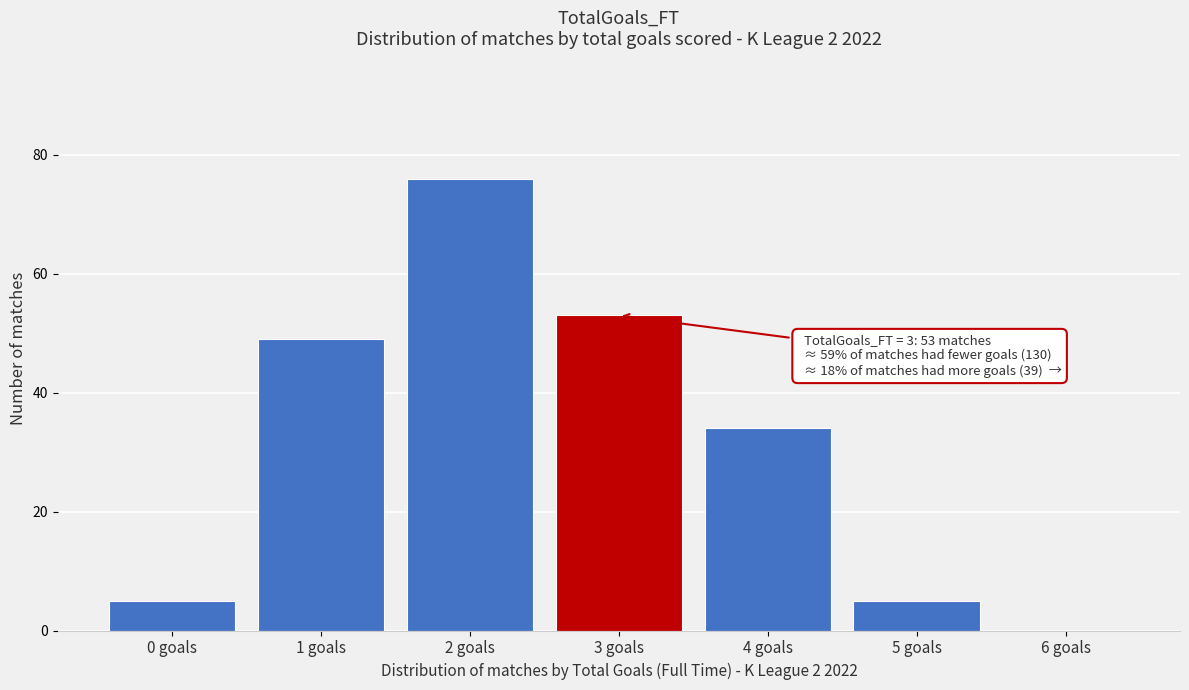

Reading left to right, extract all data points from this chart.

0 goals=5	1 goals=49	2 goals=76	3 goals=53	4 goals=34	5 goals=5	6 goals=0